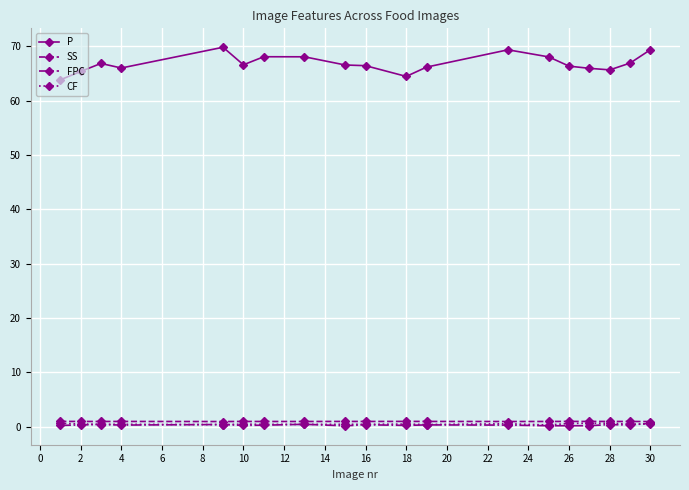

True or false: P has more than 0 points higher than both neighbors.

True